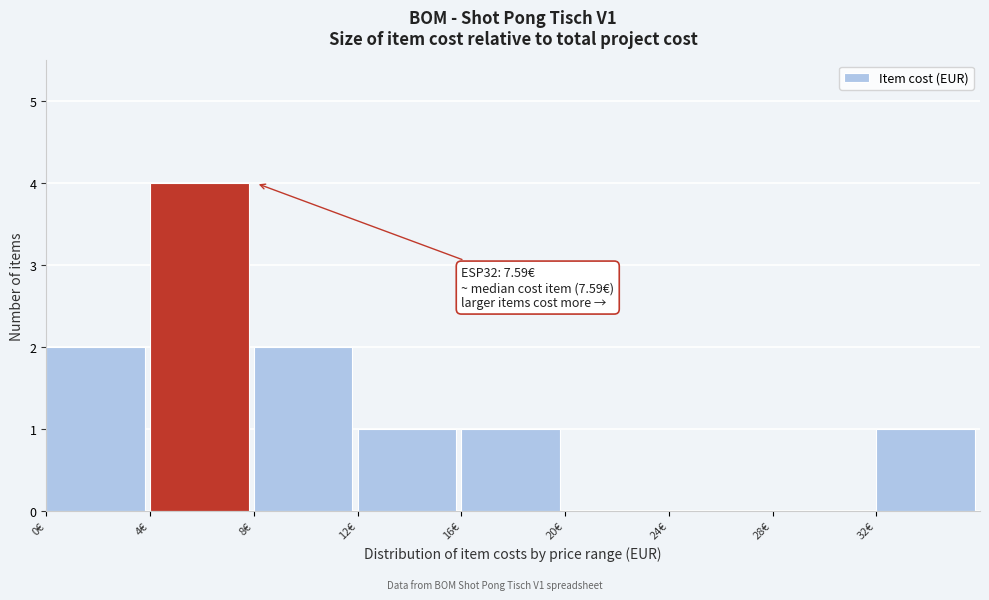

Over which range of the x-axis is the bar tallest?

4 to 8